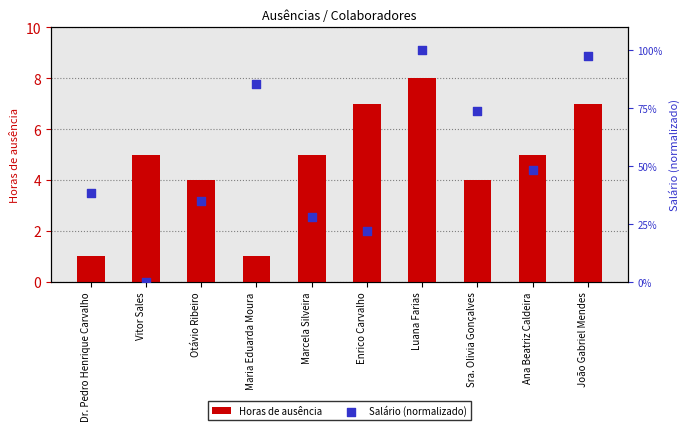

Which series has the largest total across all categories?

Salário (normalizado)